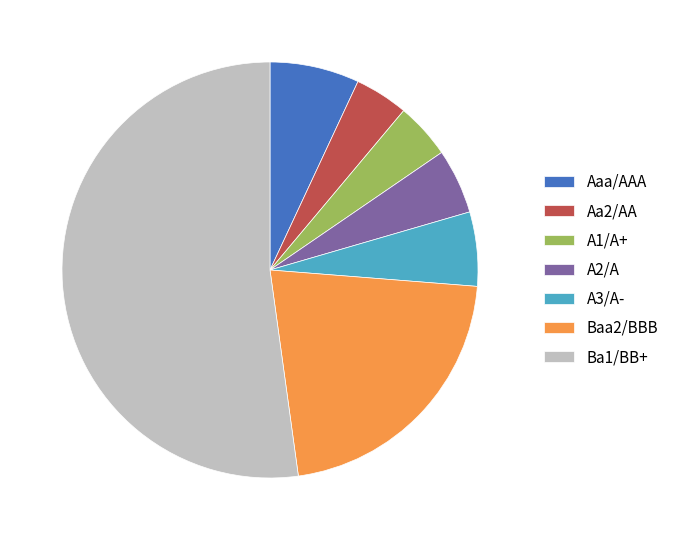

Which slice is the largest?

Ba1/BB+